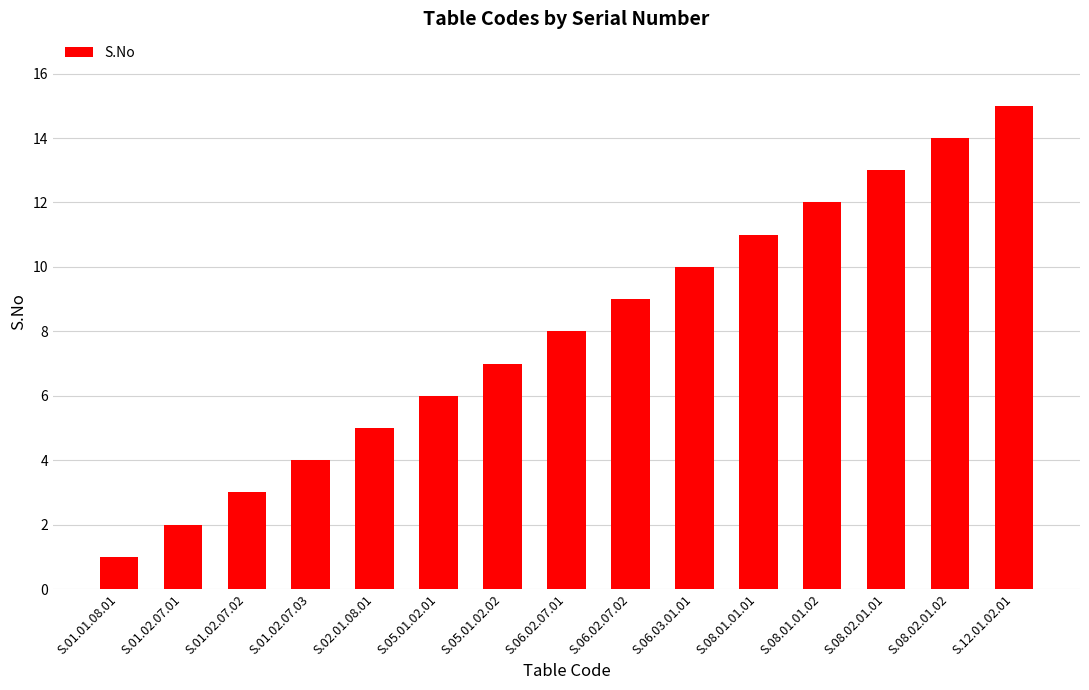

What is the label of the 9th bar from the right?

S.05.01.02.02